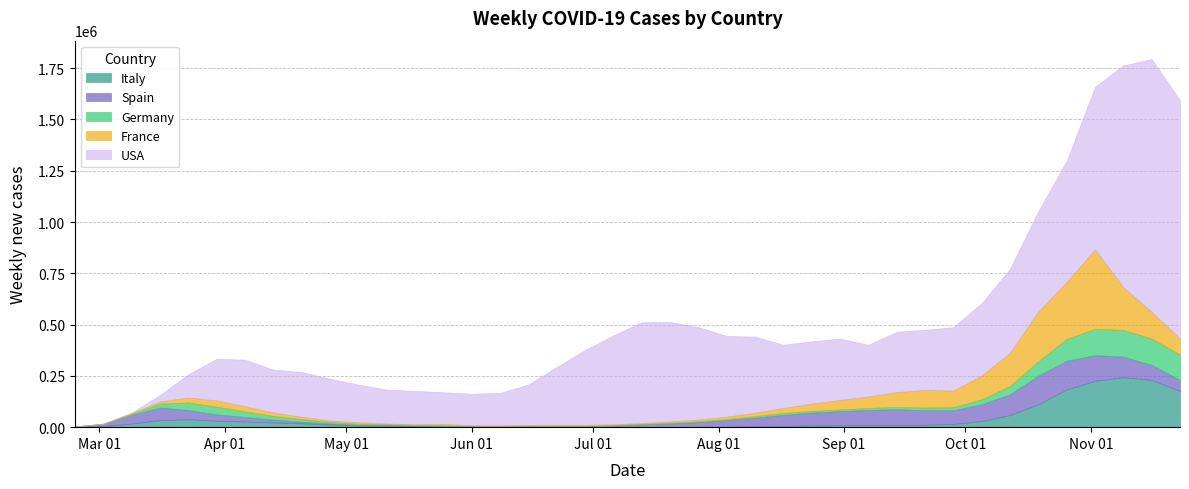

What value does the Spain series have at 2020-02-24, to the nearest 100?

1800